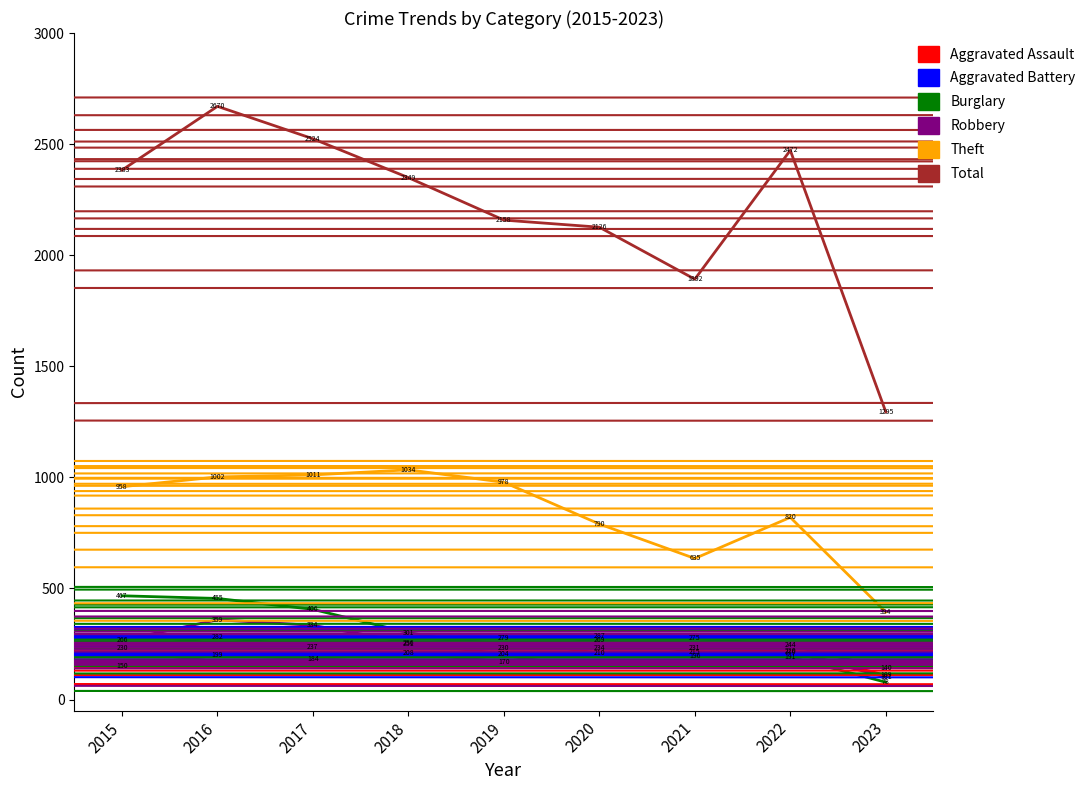

What is the minimum value shown in the chart?

78